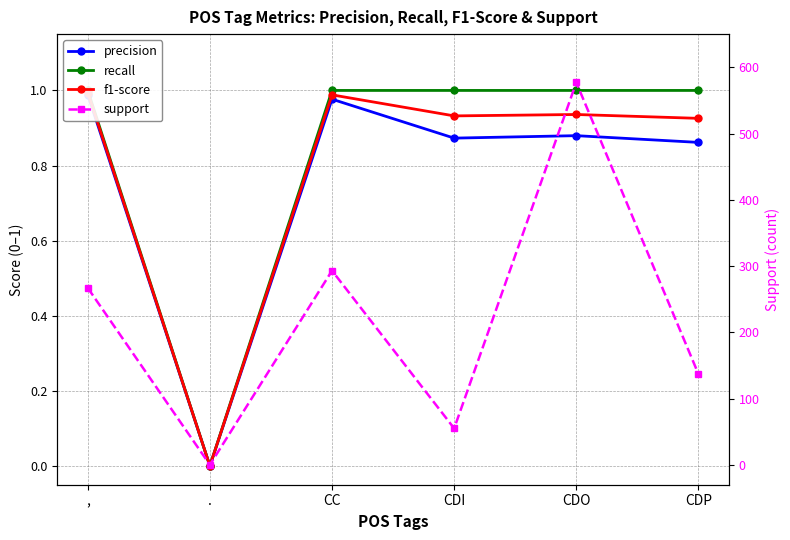

Rank the series by their maximum value, from highest to lowest.

support, recall, f1-score, precision